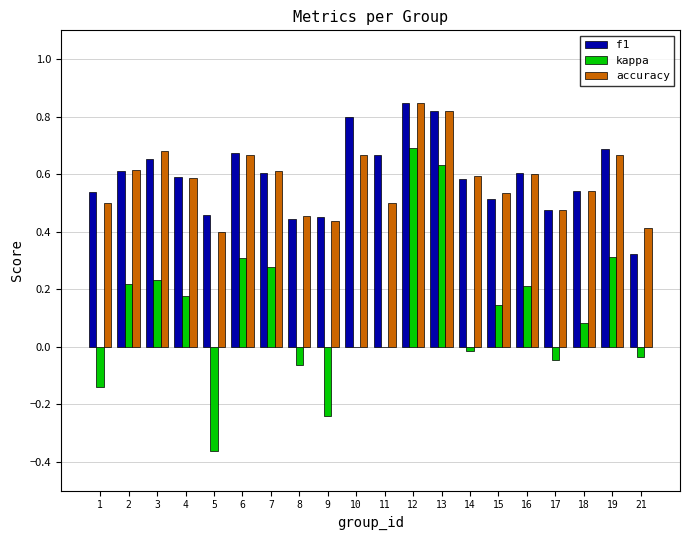

Is it true that accuracy equals 0.6 at 16?

True